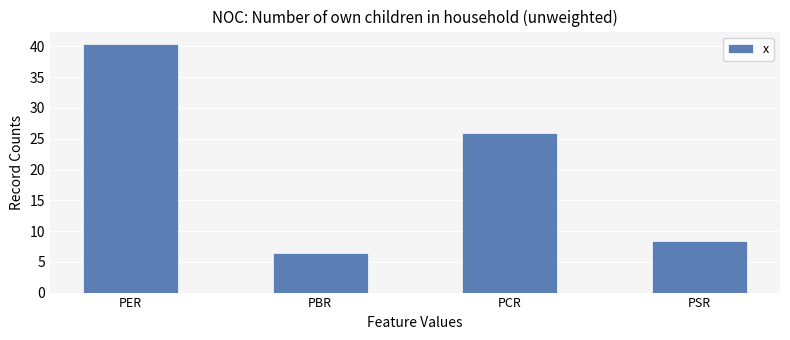

Rank the categories by value from lowest to highest.

PBR, PSR, PCR, PER